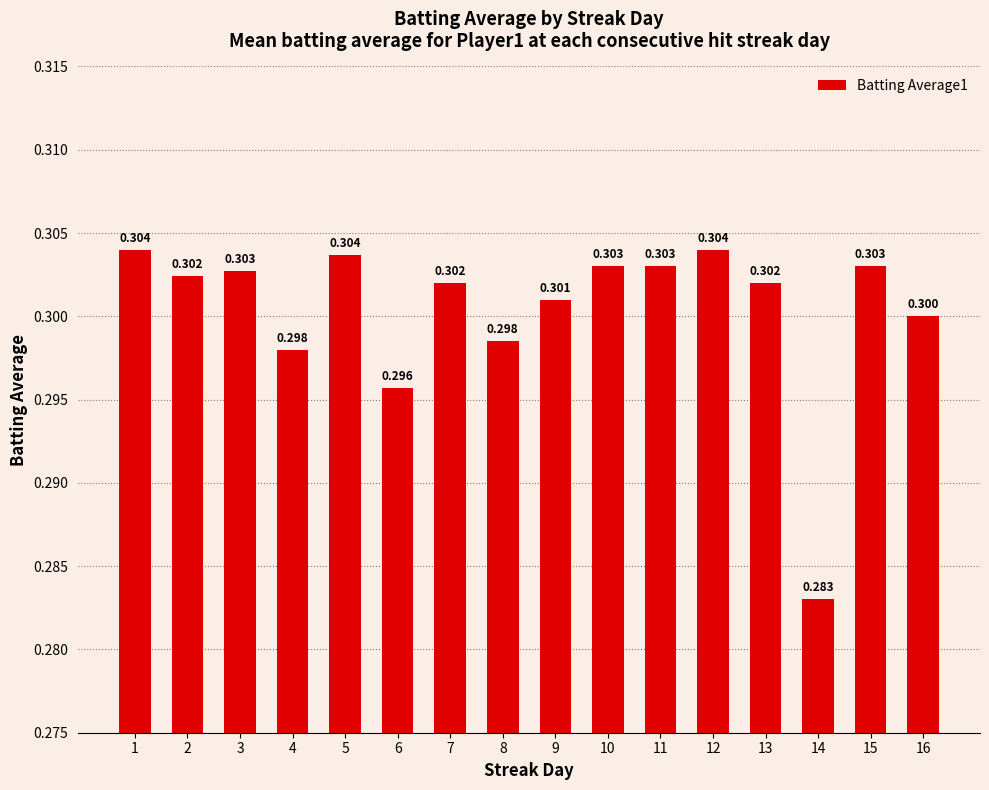

How many bars are there in total?

16